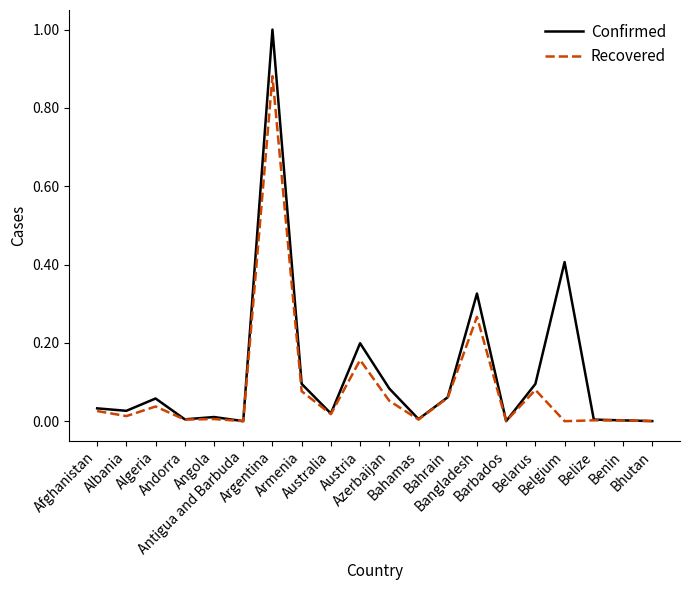

Rank the series by their average value, from highest to lowest.

Confirmed, Recovered